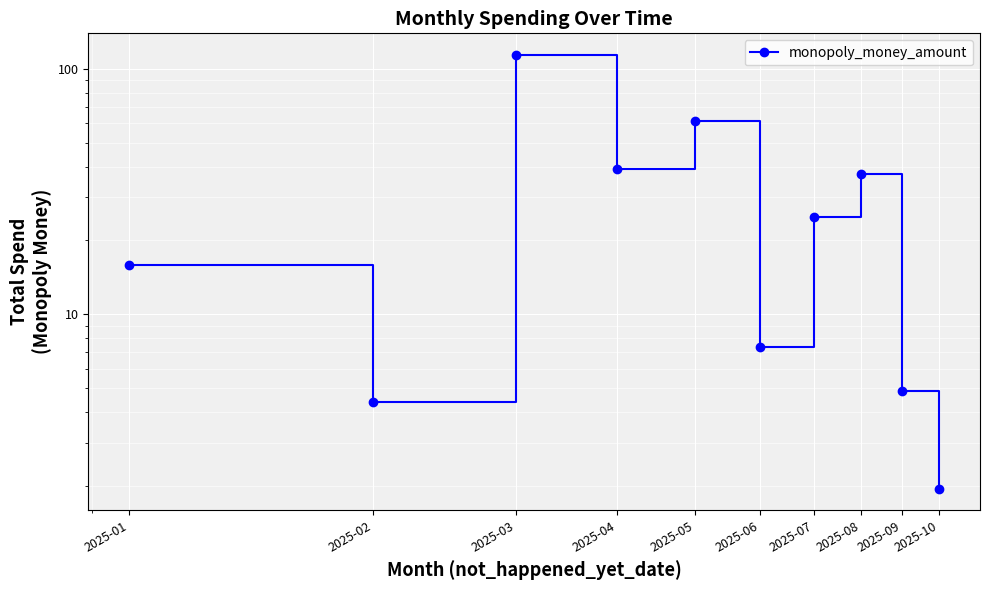

Count the number of categories in the chart.

10